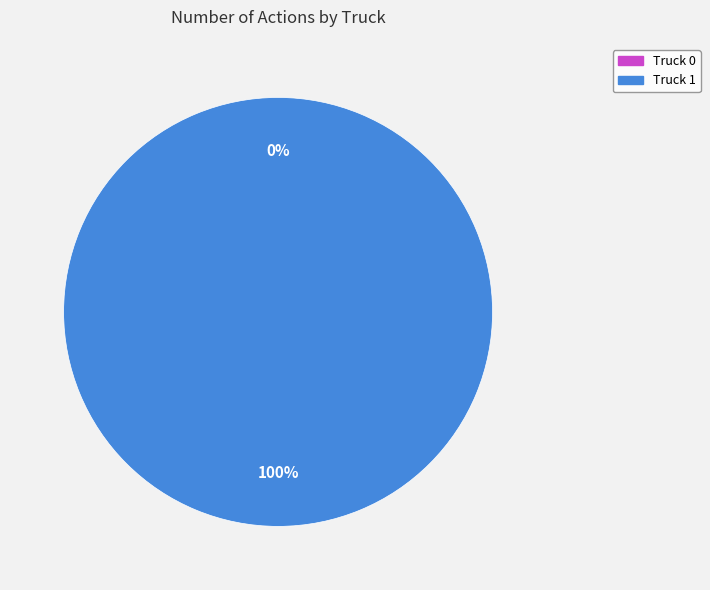

To the nearest percent, what portion does Truck 1 represent?

100%